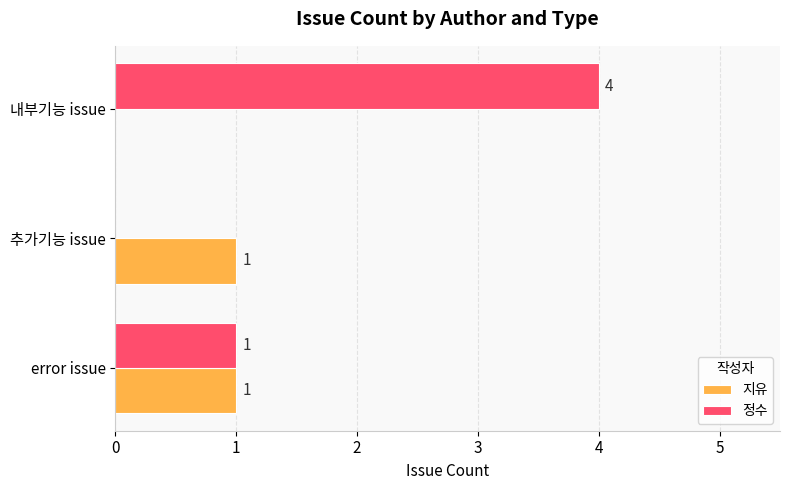

What is the sum of all 정수 values?

5